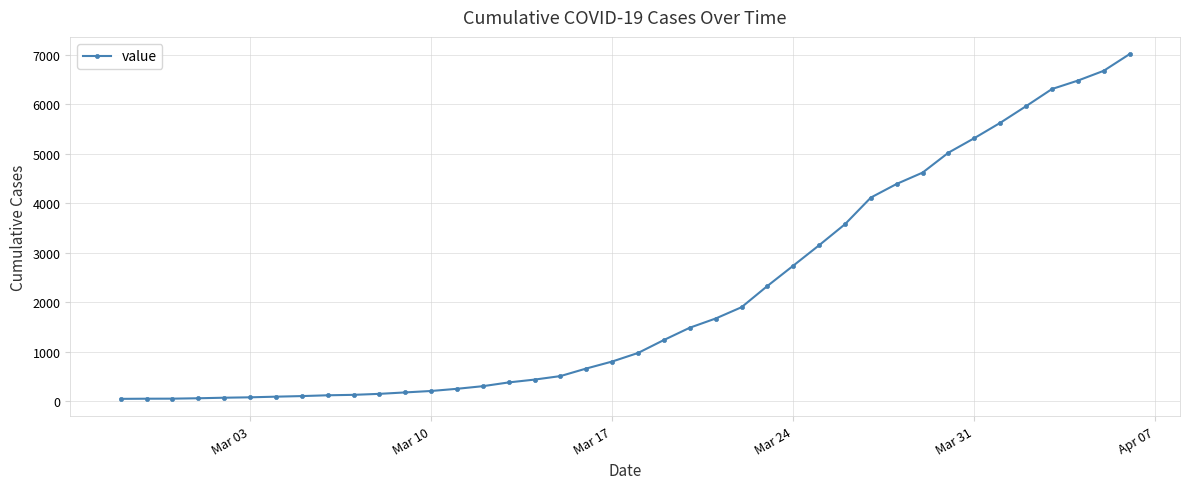

What is the difference between the second highest and minimum values?

6626